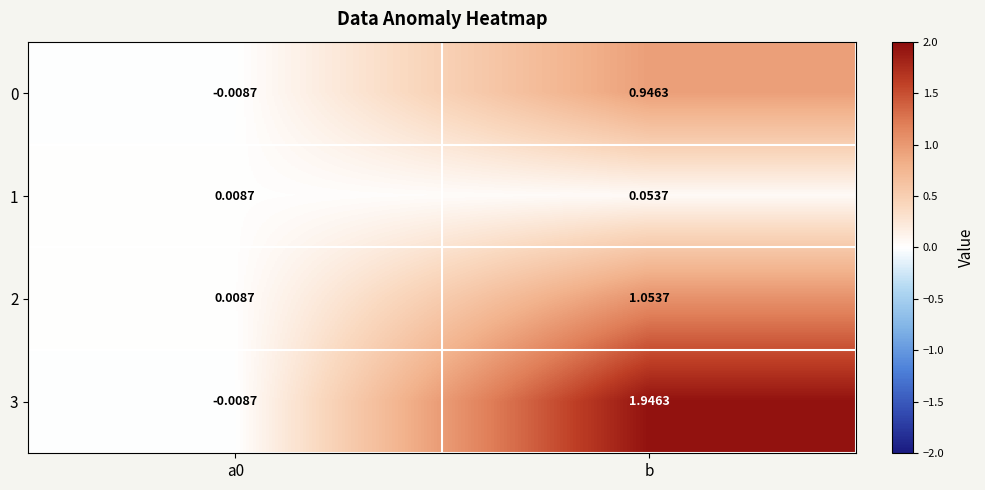

At which label does 2 first exceed 1?

b